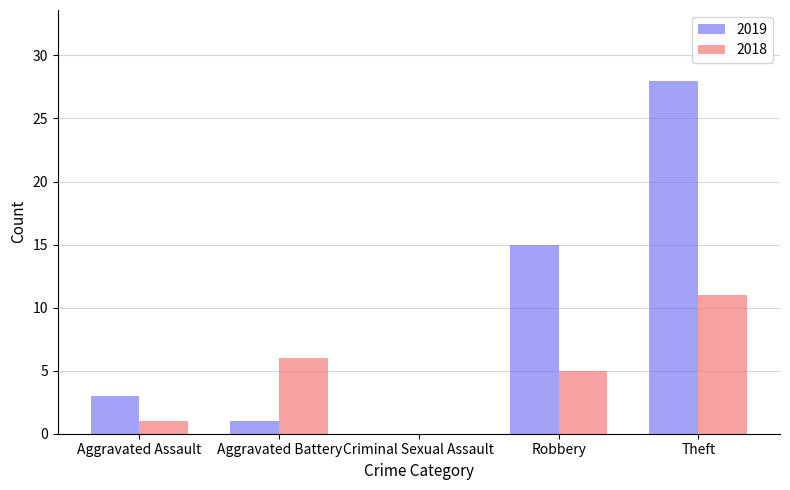

True or false: 2018 has a value of 0 at Criminal Sexual Assault.

True